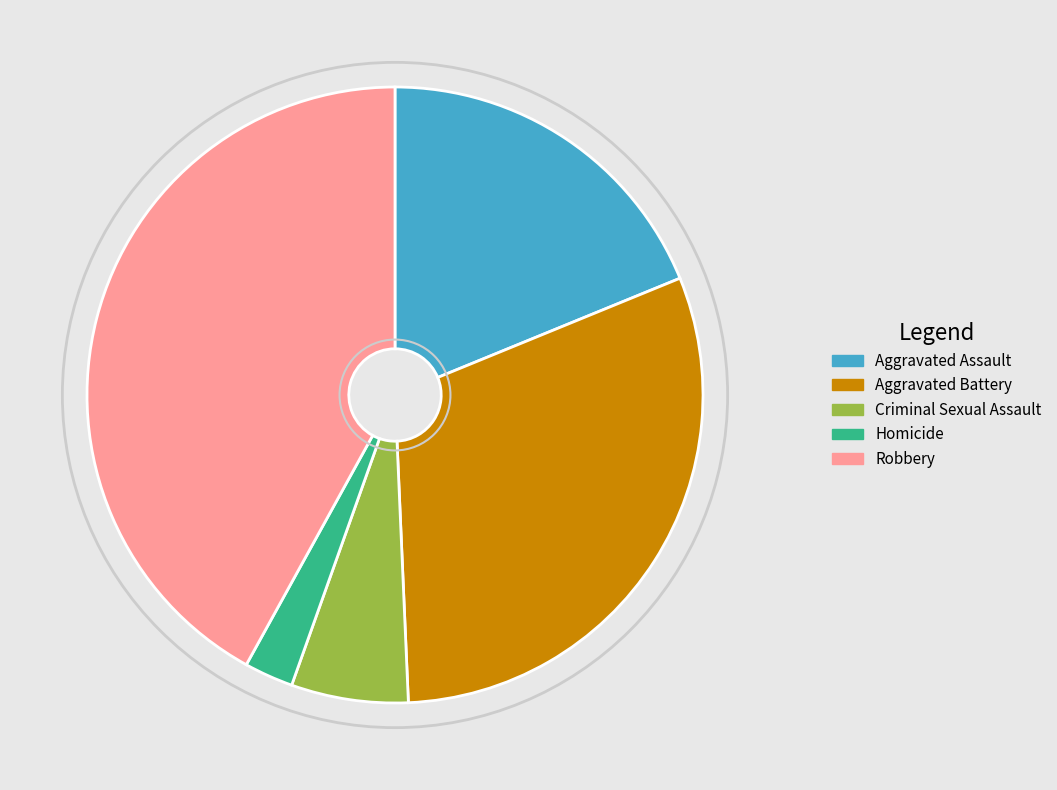

Which category has the smallest portion of the pie?

Homicide